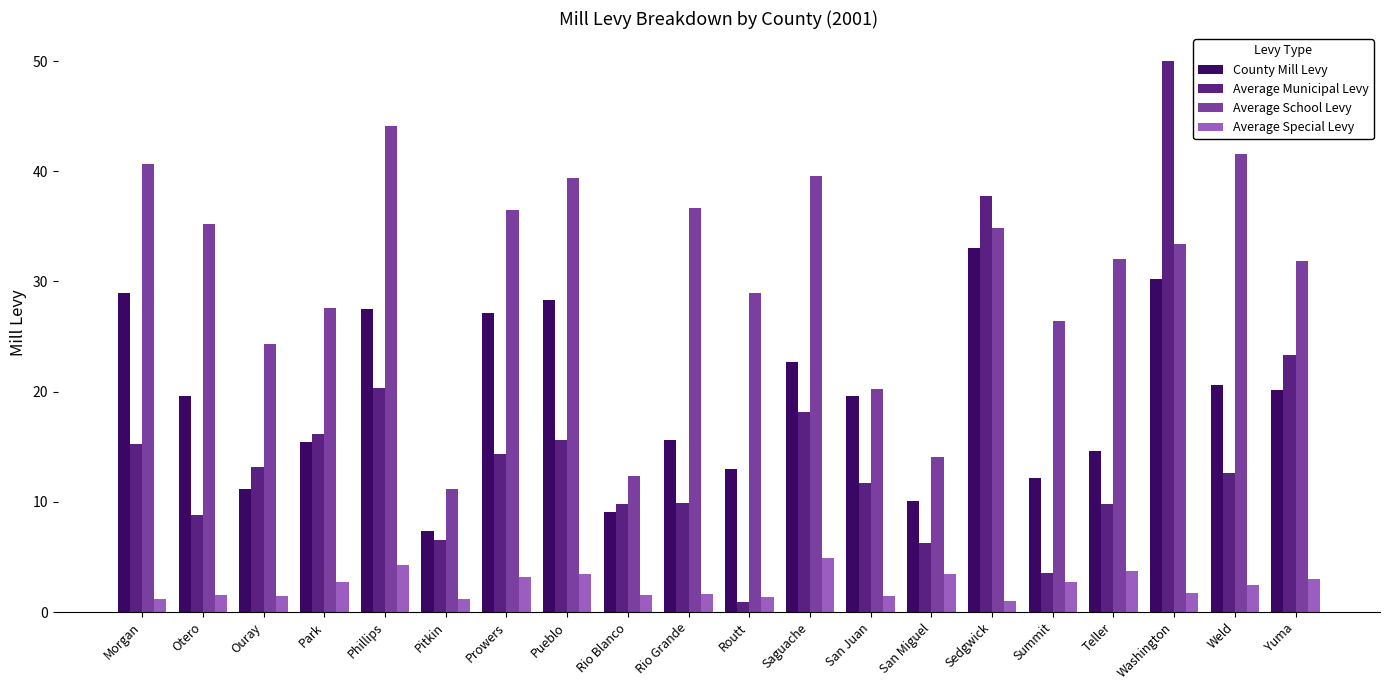

What is the difference between the highest and lowest values at Phillips?

39.8